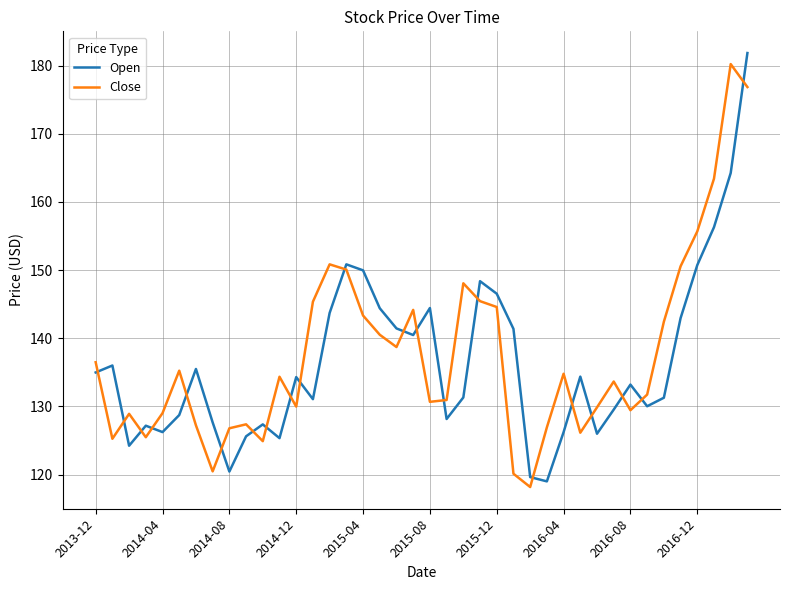

What is the lowest value of the Open series?

119.0